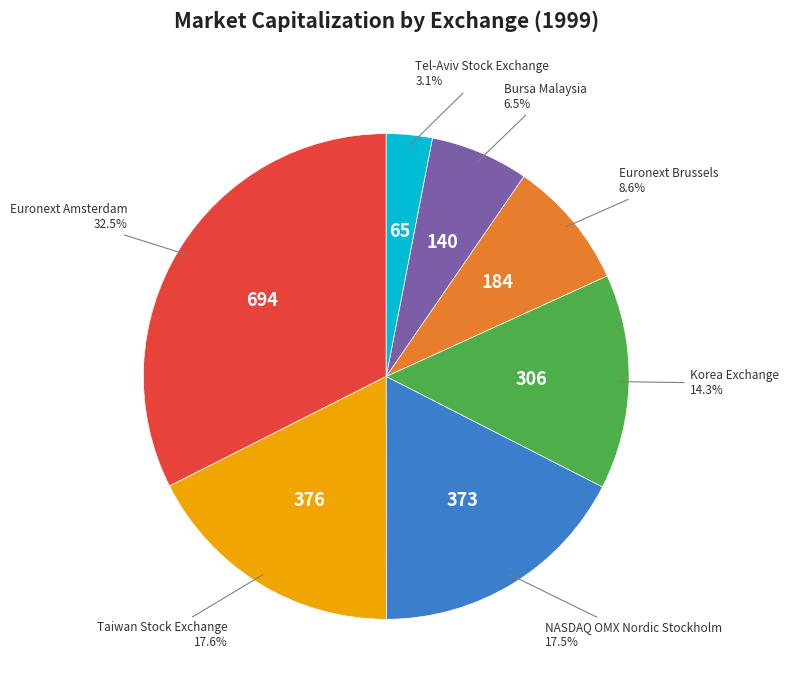

Is there a majority slice in this chart?

No